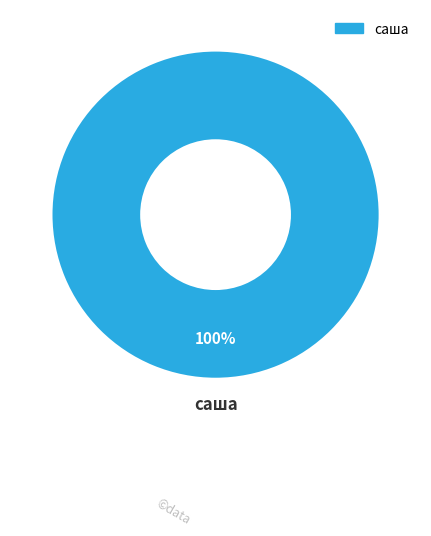

Is it true that саша is 1% of the pie?

False